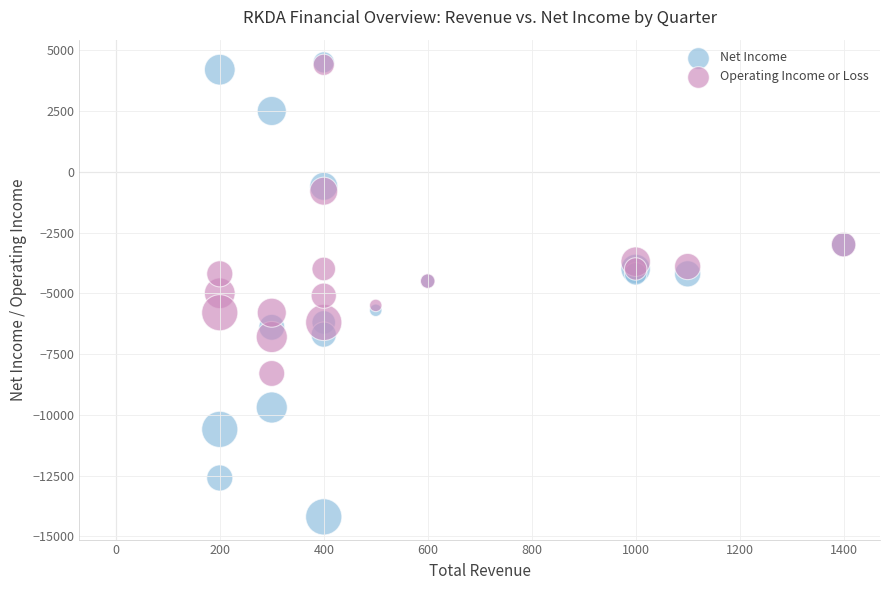

What are all the series names shown in the legend?

Net Income, Operating Income or Loss